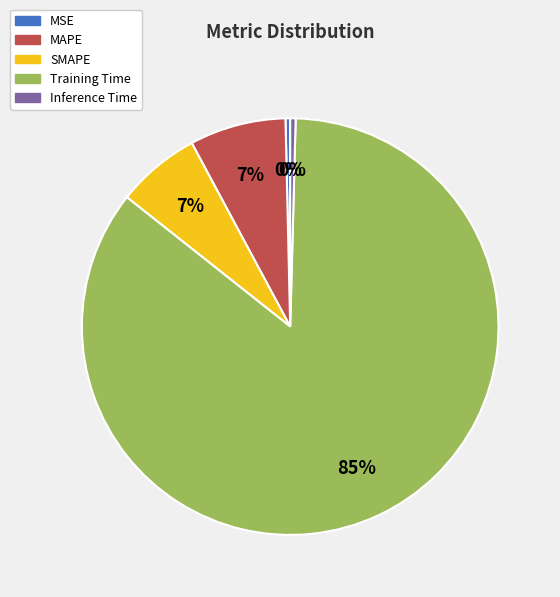

Combined, do SMAPE and MSE account for over 50%?

No